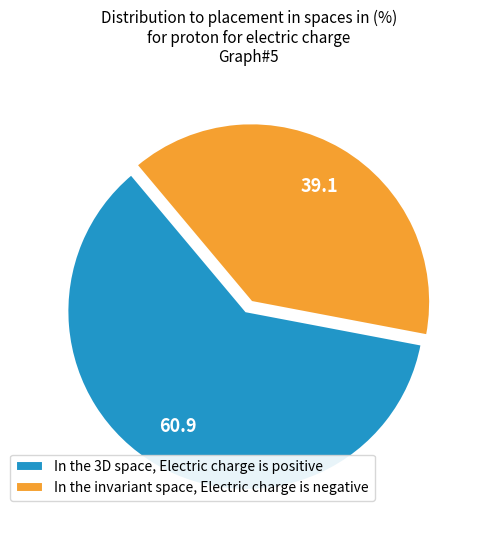

Is there any slice that represents more than half of the pie?

Yes